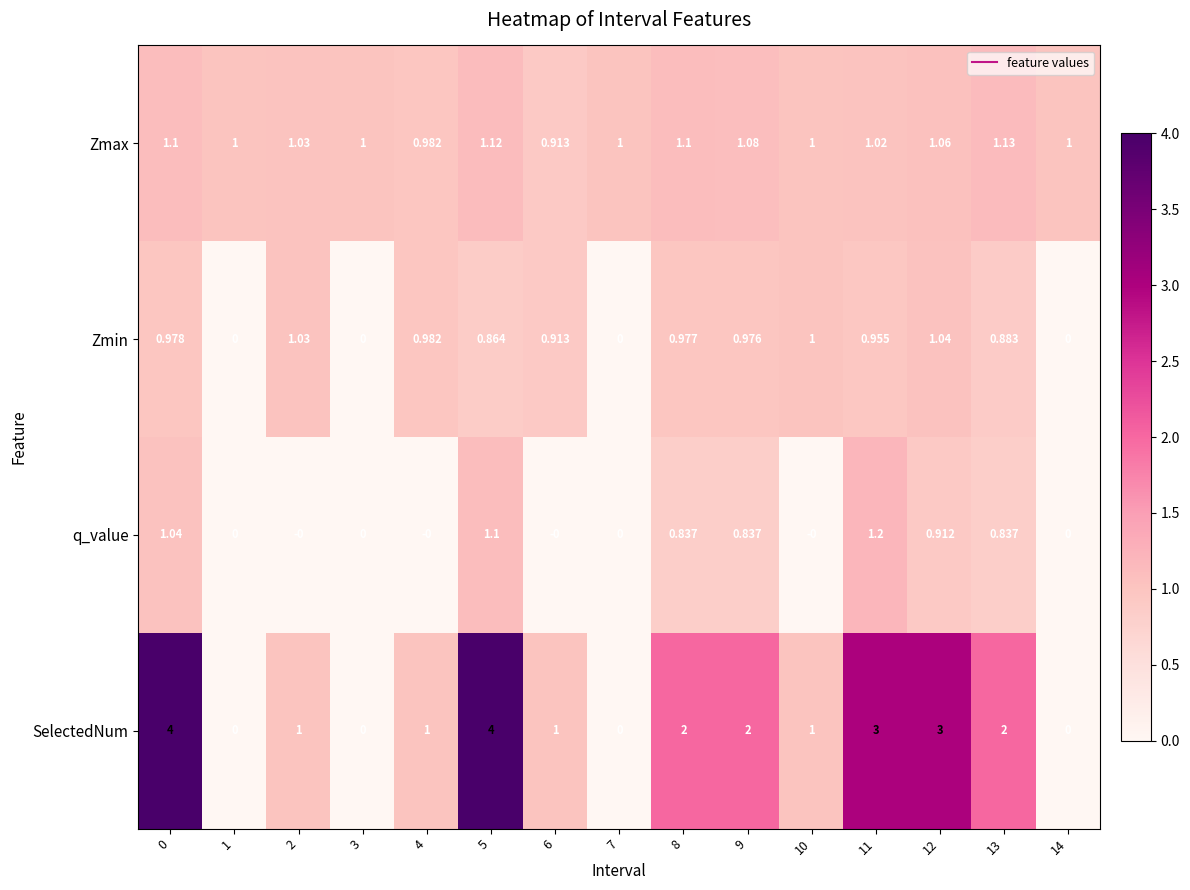

Which series has the largest total across all categories?

SelectedNum